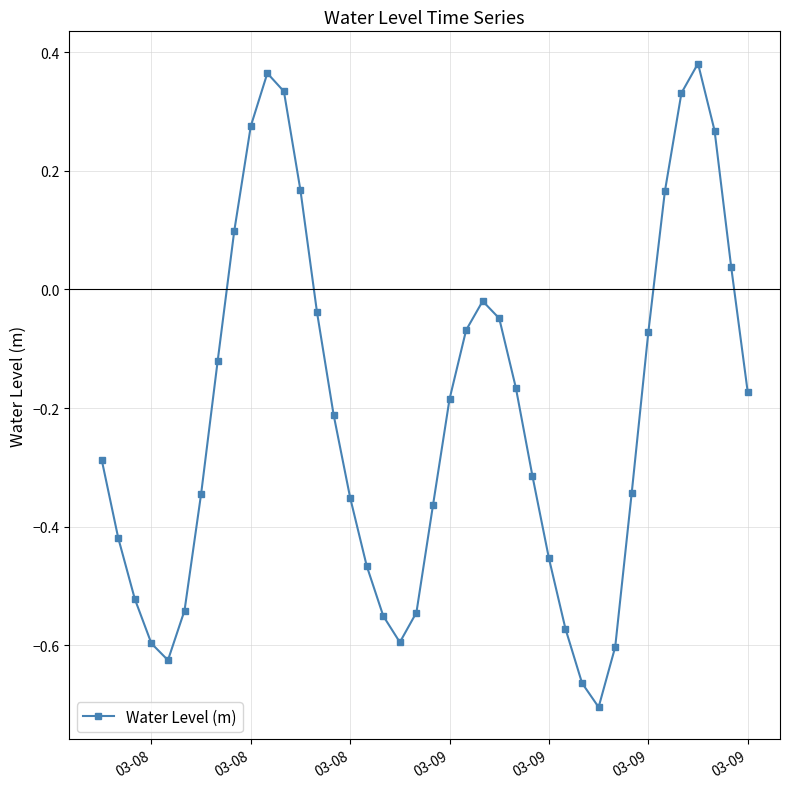

What is the difference between the second highest and minimum values?

1.1